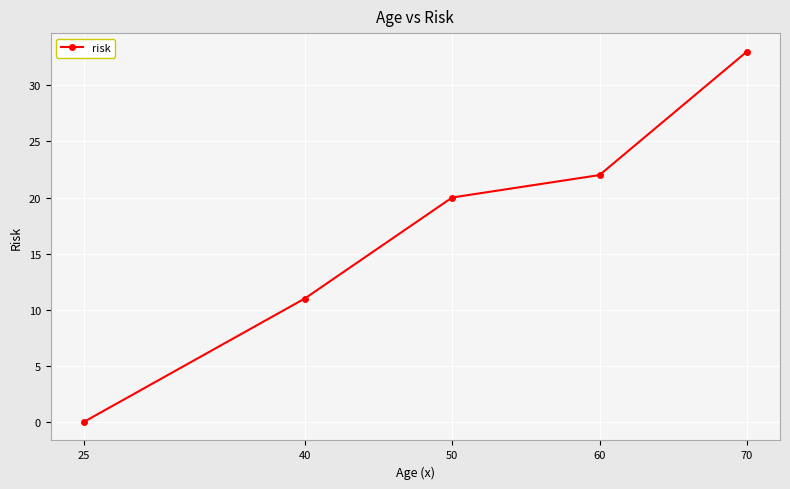

Is it true that the value at 70 is 33?

True